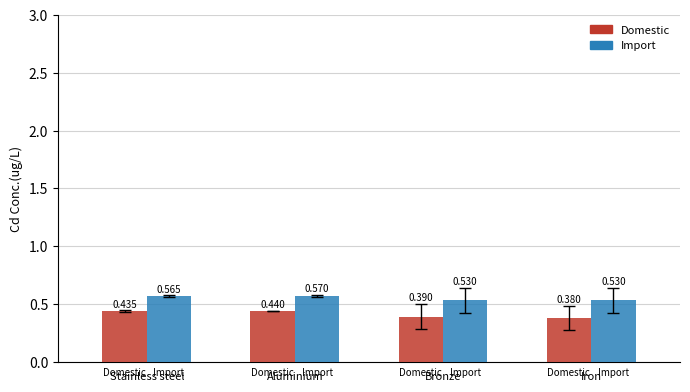

Are the bars grouped side by side (vs. stacked)?

Yes